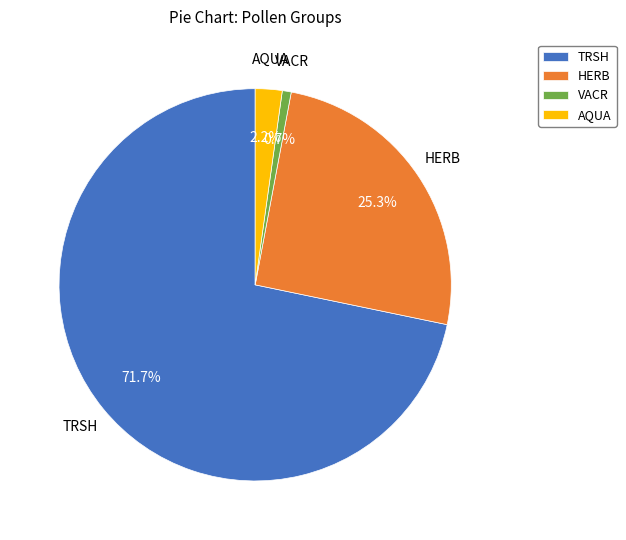

To the nearest percent, what is the difference between the VACR and TRSH slice percentages?

71%